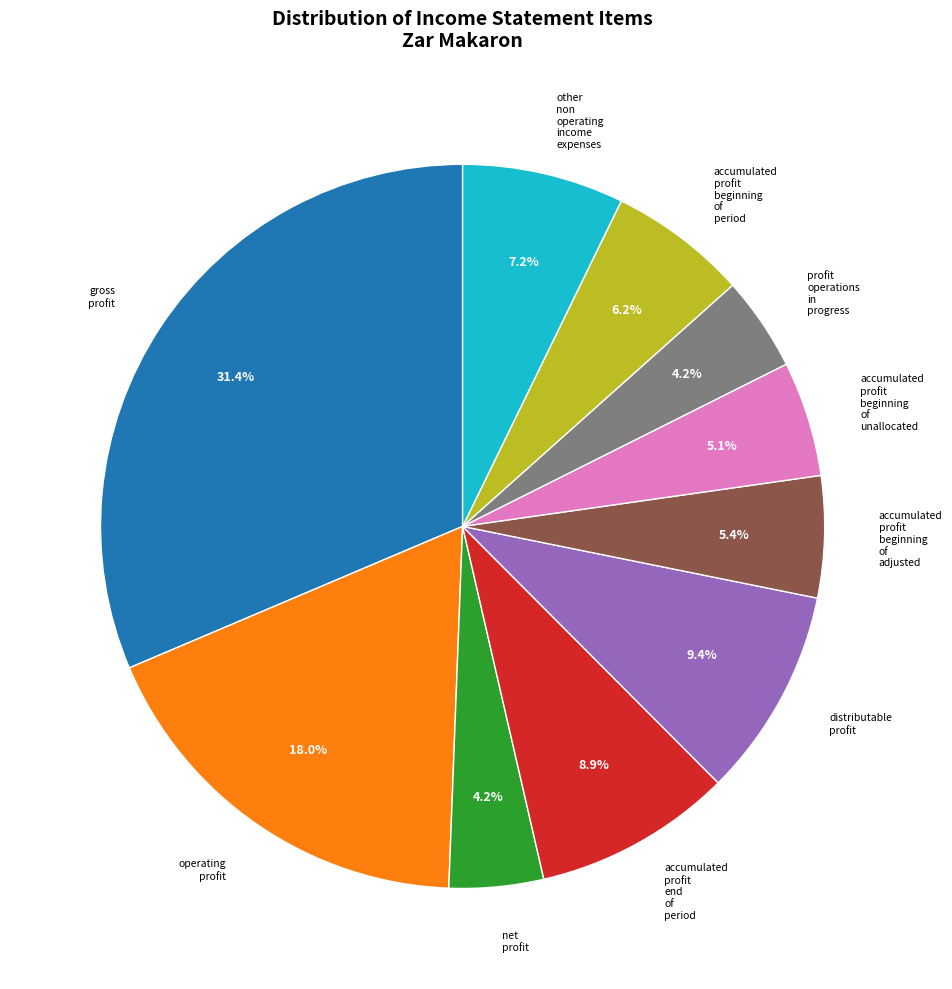

To the nearest percent, what is the average slice percentage?

10%